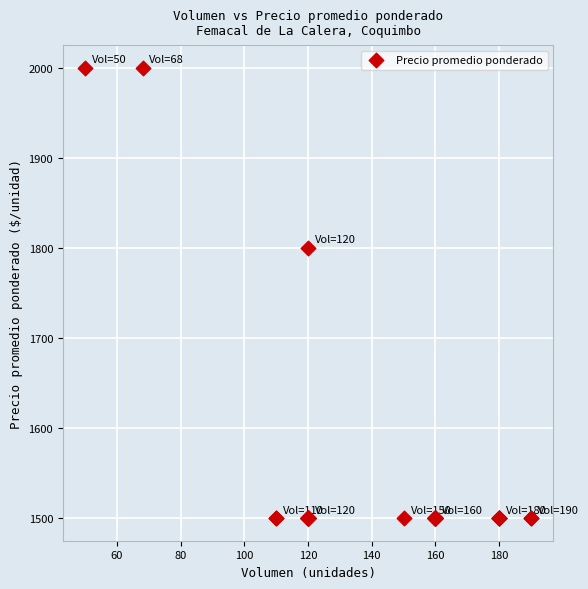

What Y value in the scatter plot is closest to 1750?

1800